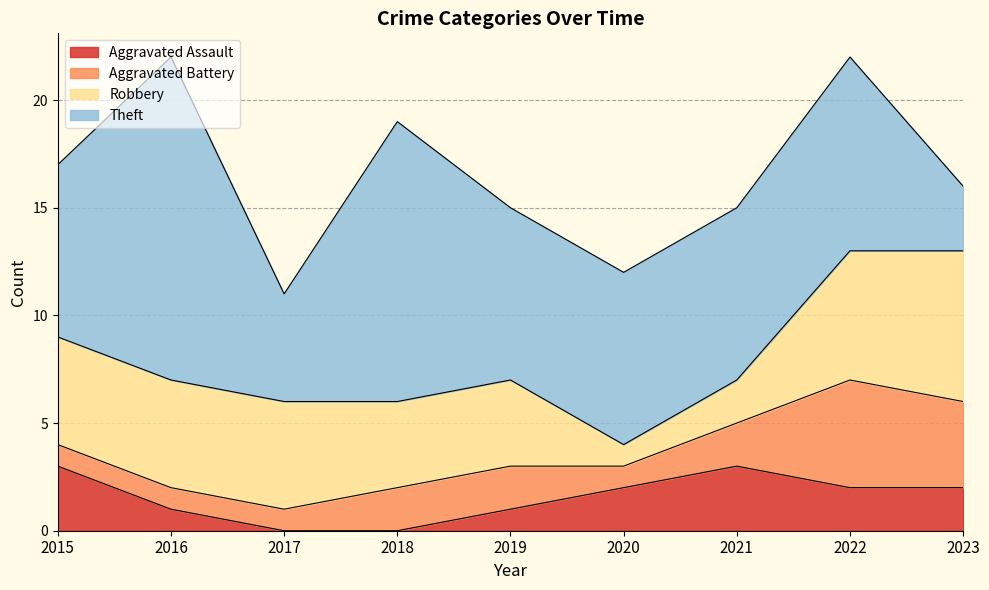

True or false: Aggravated Assault and Theft cross at least once.

False